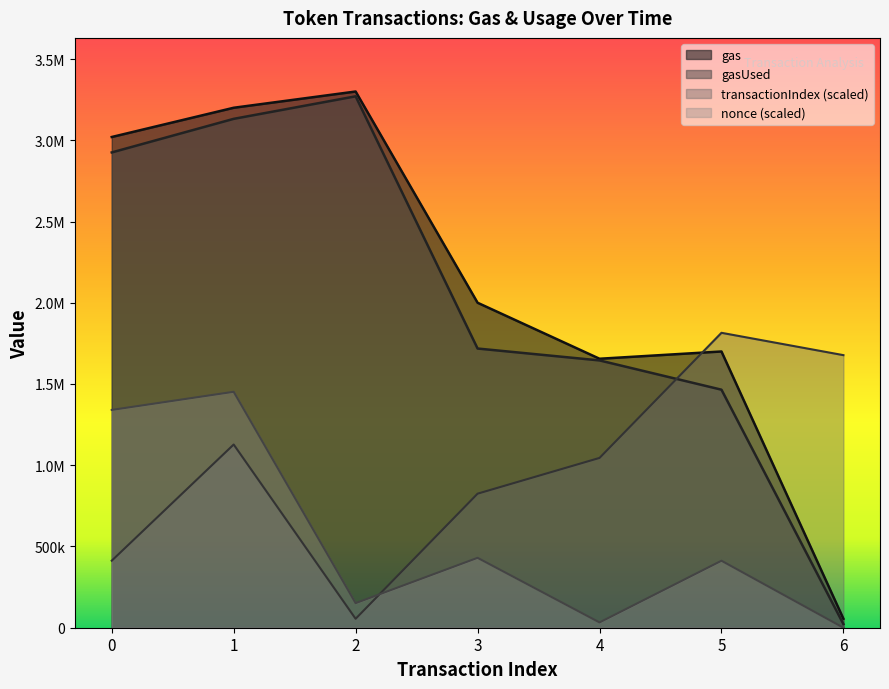

At which category does gas reach its first local peak?

2